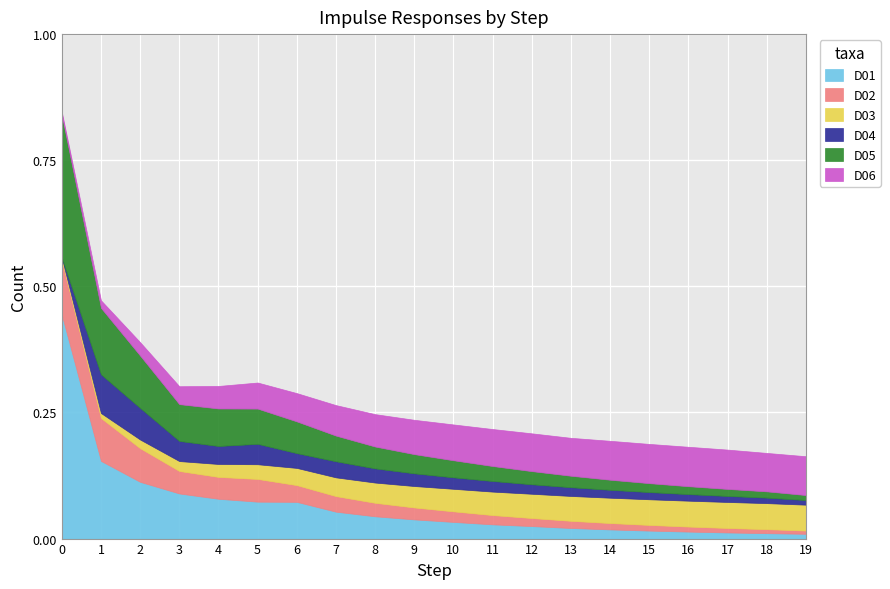

What is the average value of the D01 series?

0.1